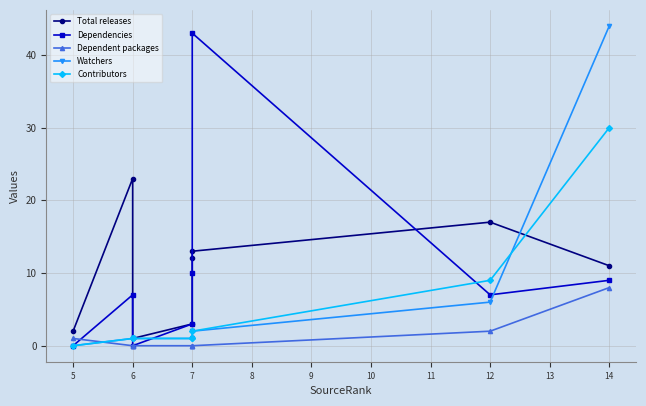

Reading right to left, what are all the values shown in this chart?

Total releases: 11	17	13	12	3	1	23	2
Dependencies: 9	7	43	10	3	0	7	0
Dependent packages: 8	2	0	0	0	0	0	1
Watchers: 44	6	2	2	1	1	1	0
Contributors: 30	9	2	1	1	1	1	0